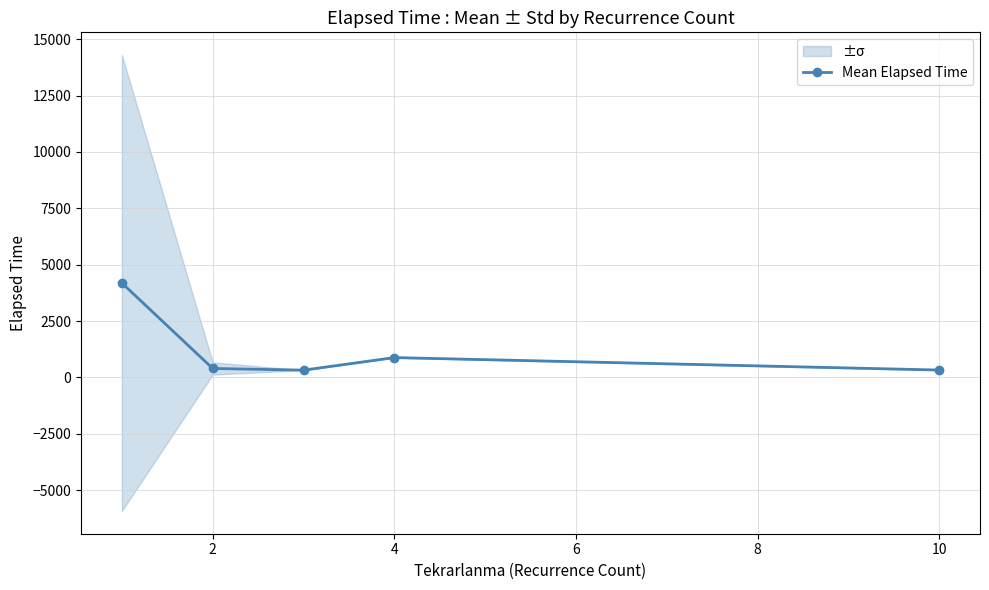

At which category does Mean Elapsed Time reach its first local peak?

4